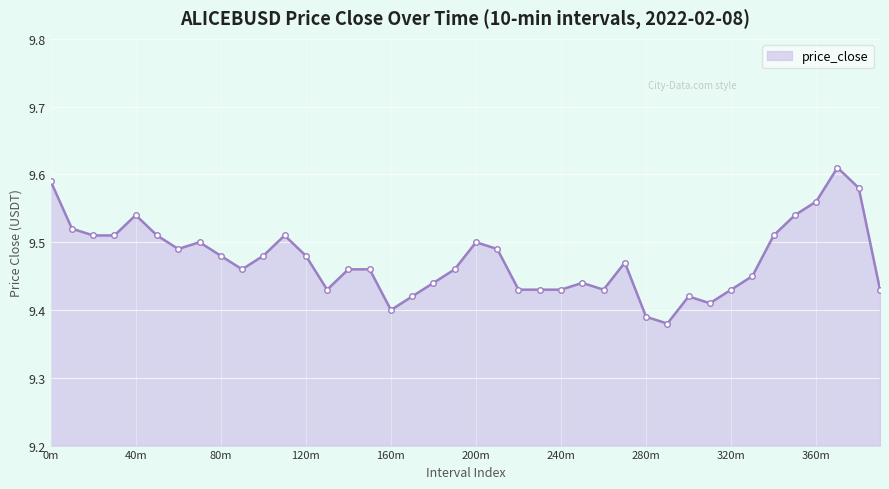

True or false: there are more than 2 points higher than both neighbors.

True